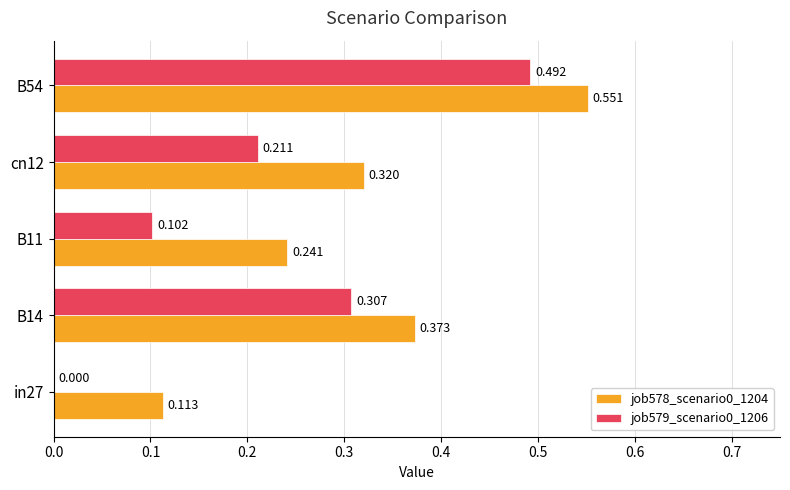

Is the value of job578_scenario0_1204 at B54 greater than the value of job579_scenario0_1206 at cn12?

Yes